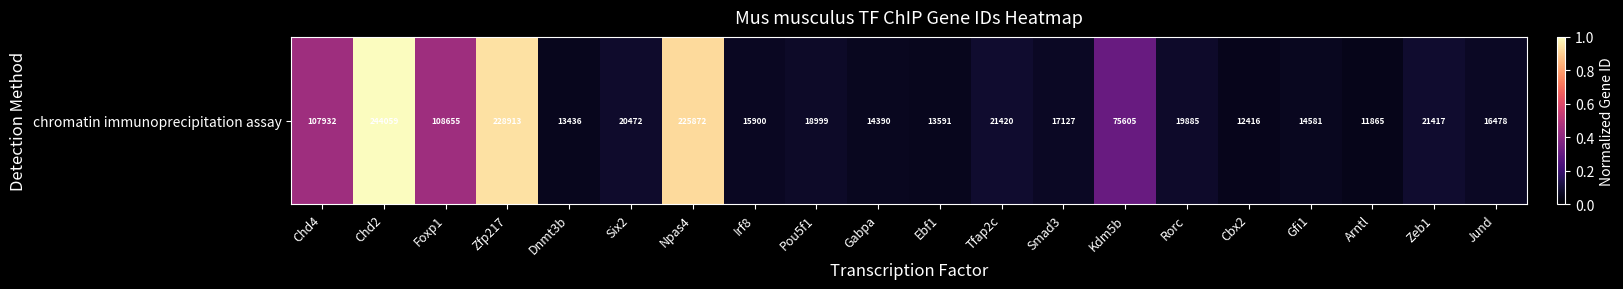

What is the difference between the values at Jund and Chd4?

0.4